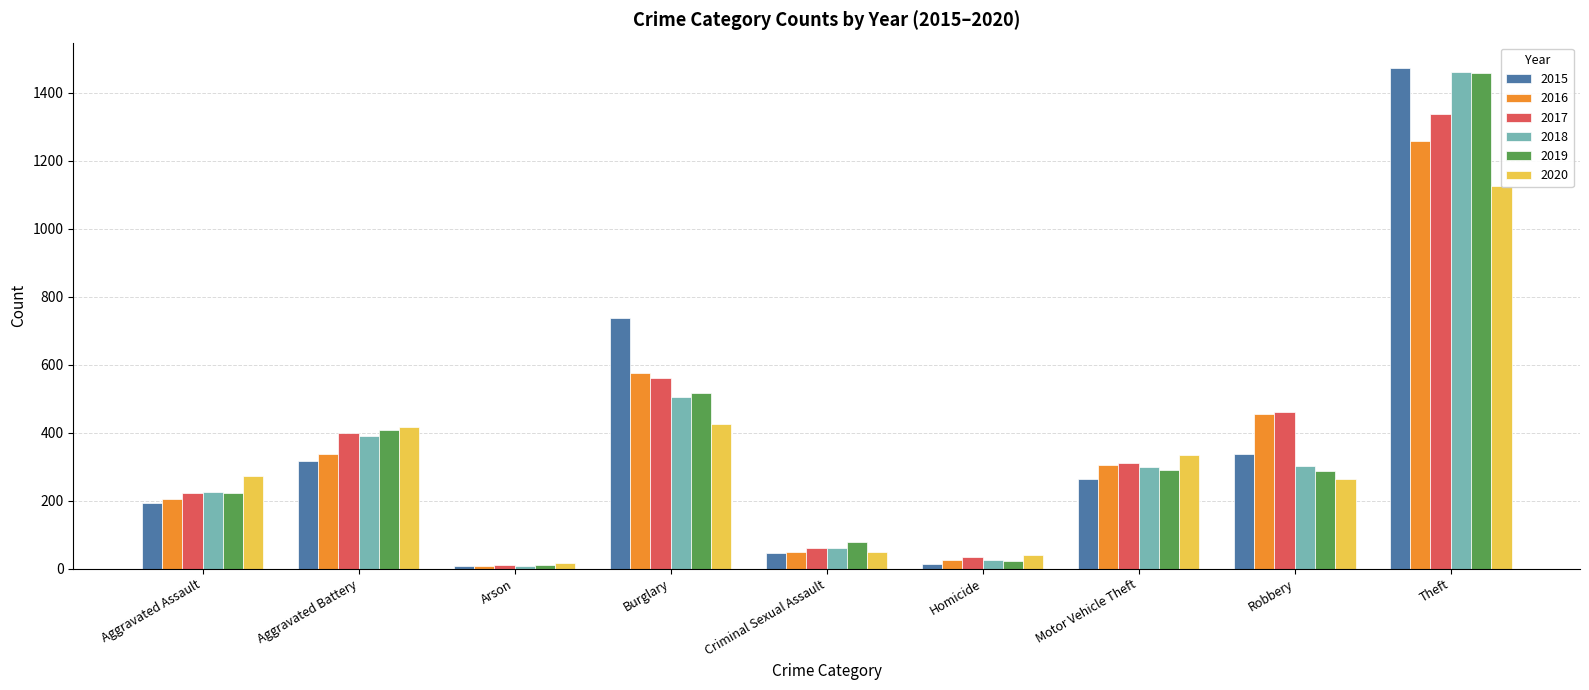

Which series has the largest range (max minus min)?

2015